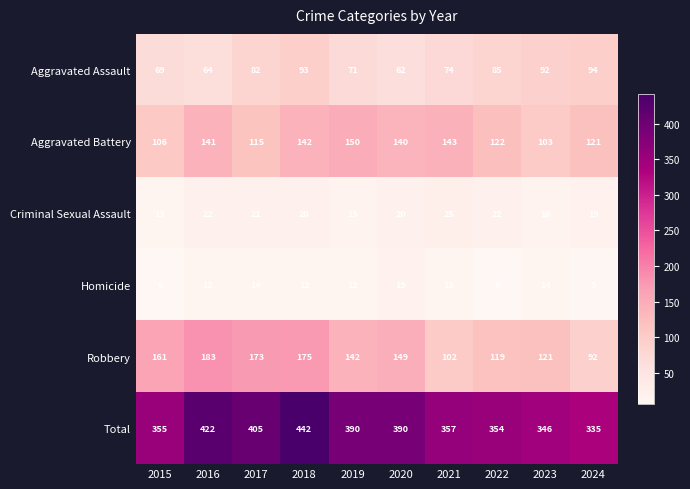

At which label does Aggravated Battery first exceed 140?

2016